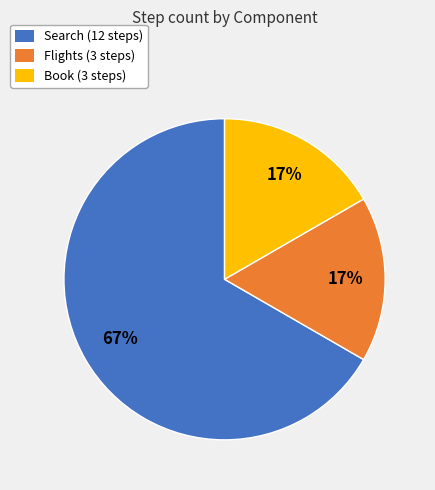

Combined, do Flights (3 steps) and Book (3 steps) account for over 50%?

No